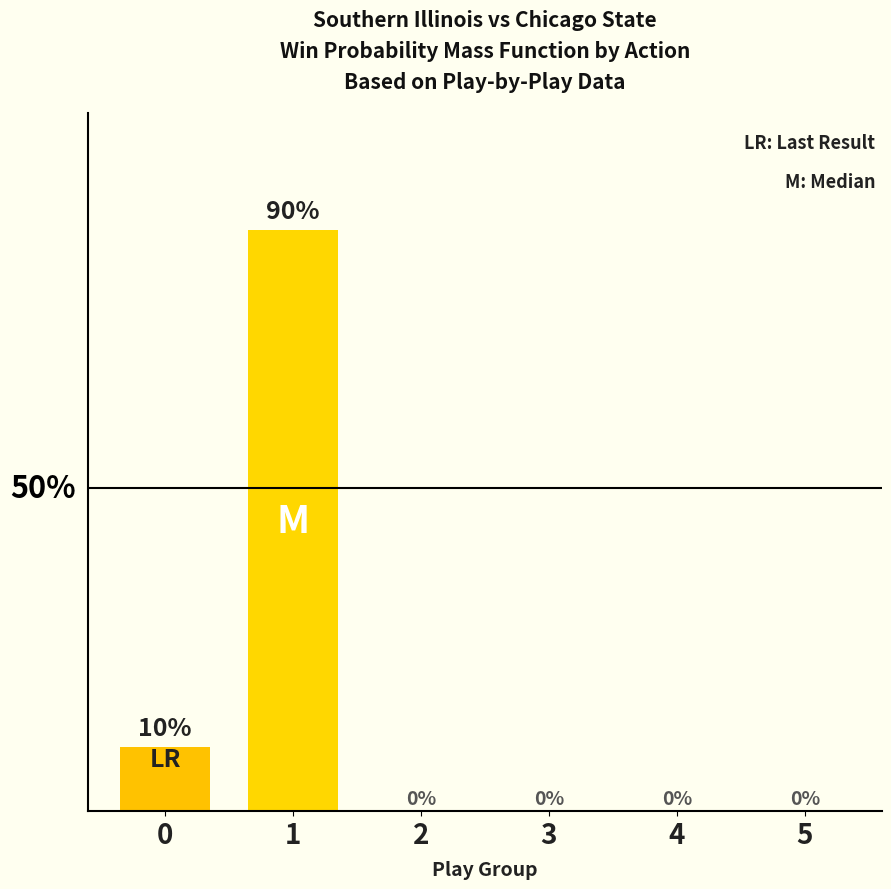

How many positive values are there?

2